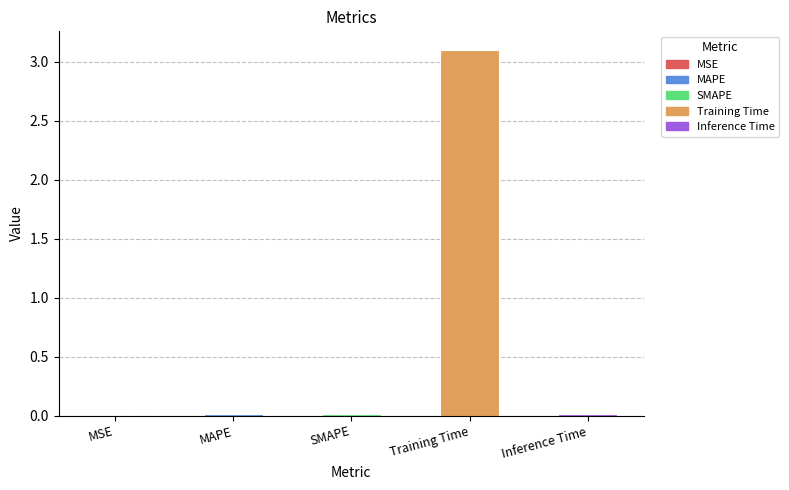

The chart shows a value of 4.5 at Training Time. True or false?

False